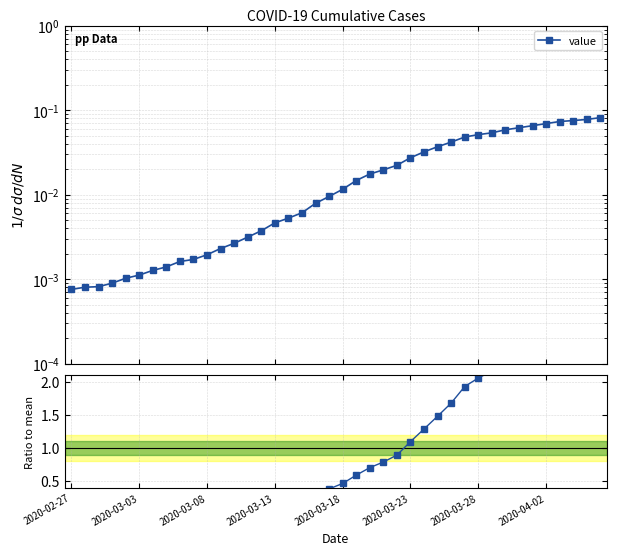

What position from the right is 23?

17